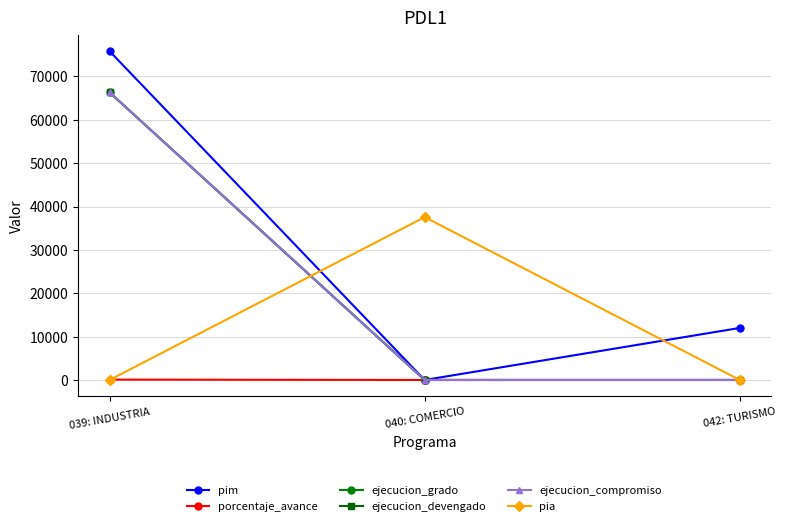

Between 040: COMERCIO and 042: TURISMO, which series saw the biggest shift?

pia